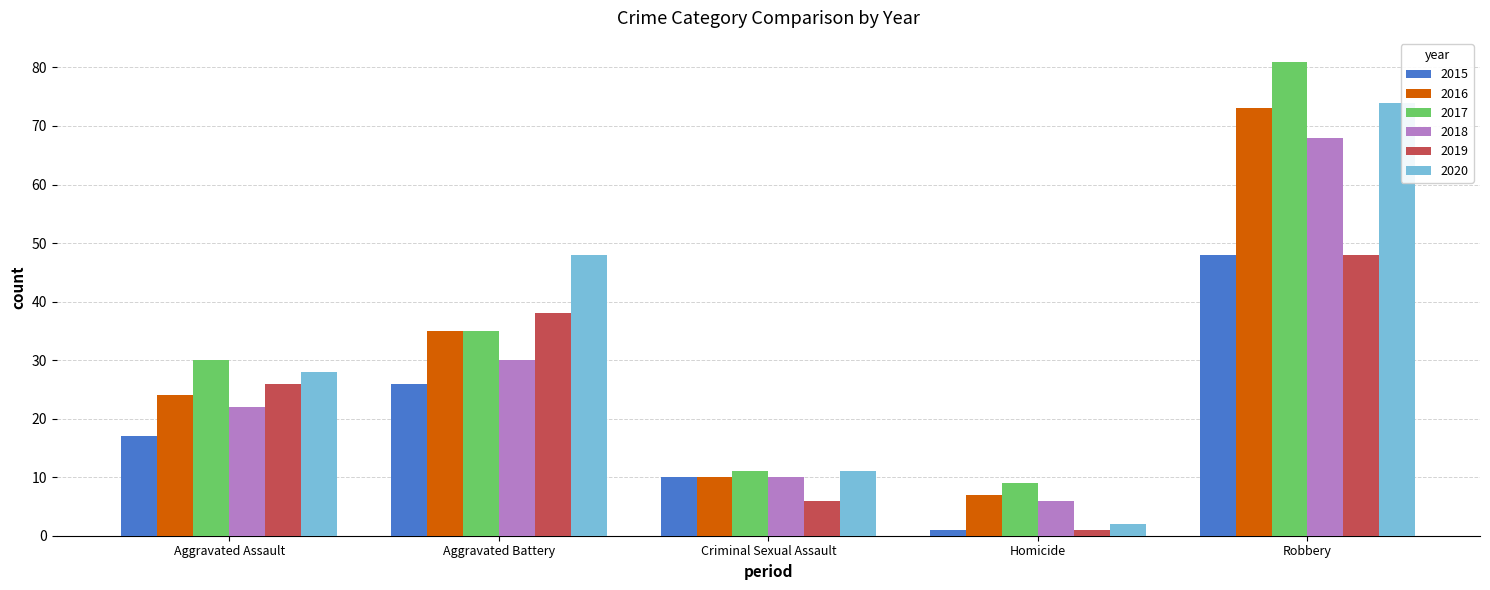

What is the lowest value of the 2020 series?

2